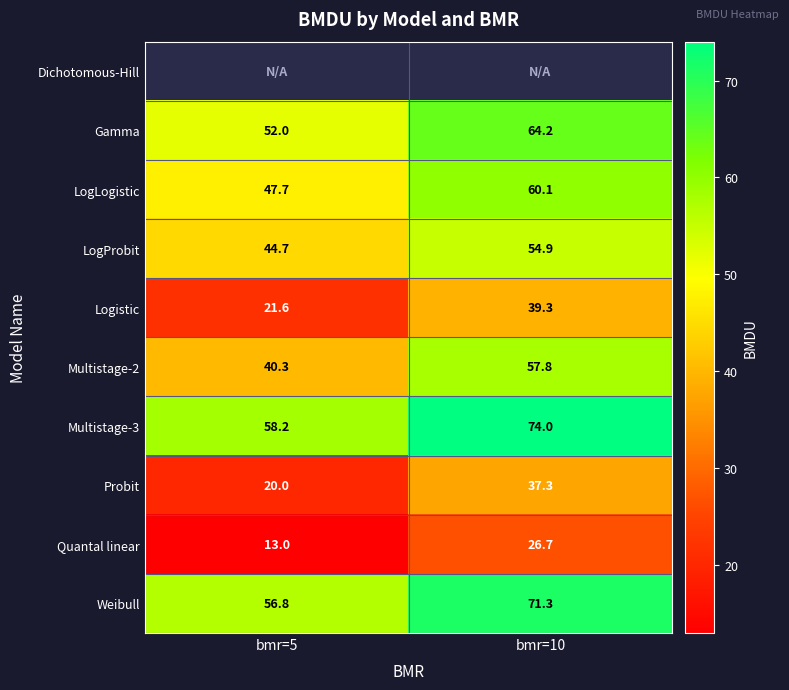

Read the Multistage-2 value at bmr=10.

57.8